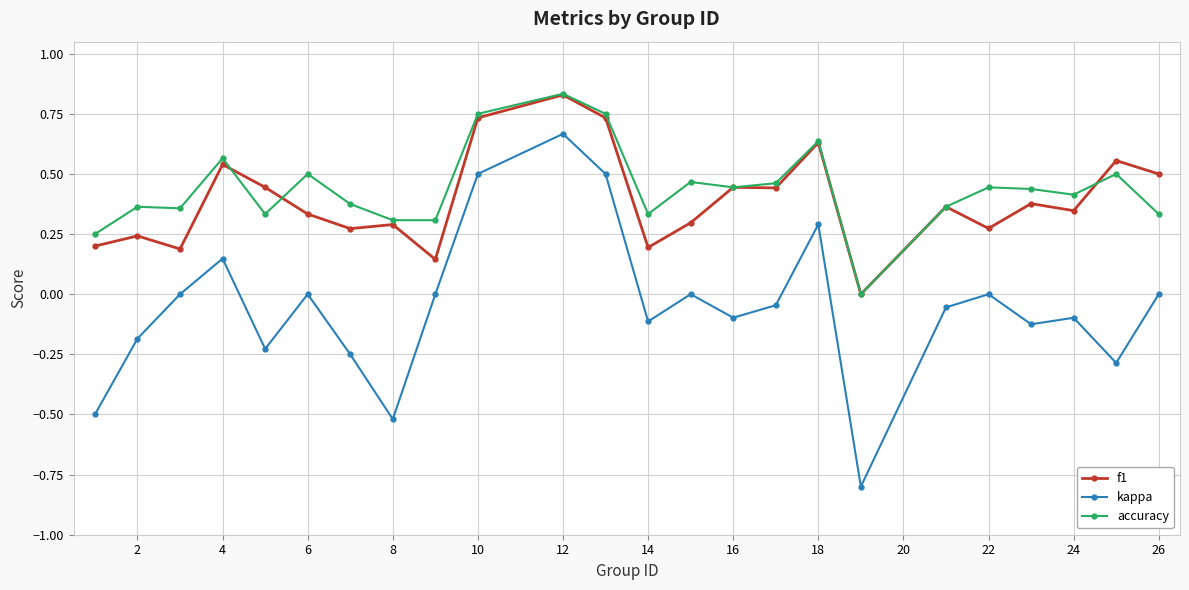

What is the minimum value for kappa?

-0.8